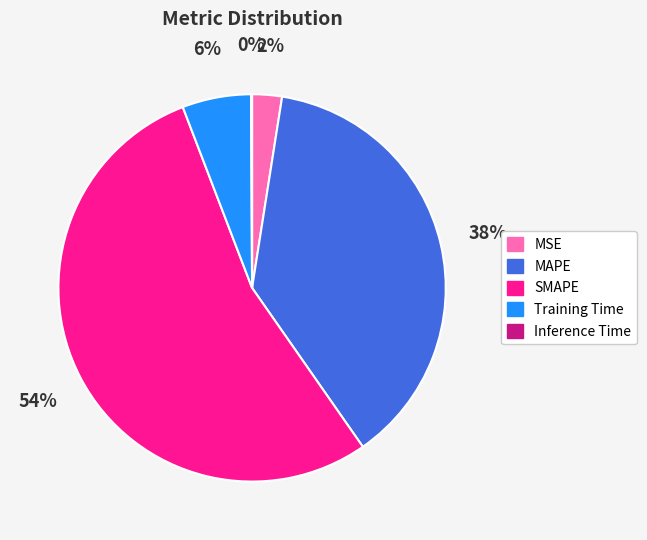

To the nearest percent, what portion does SMAPE represent?

54%